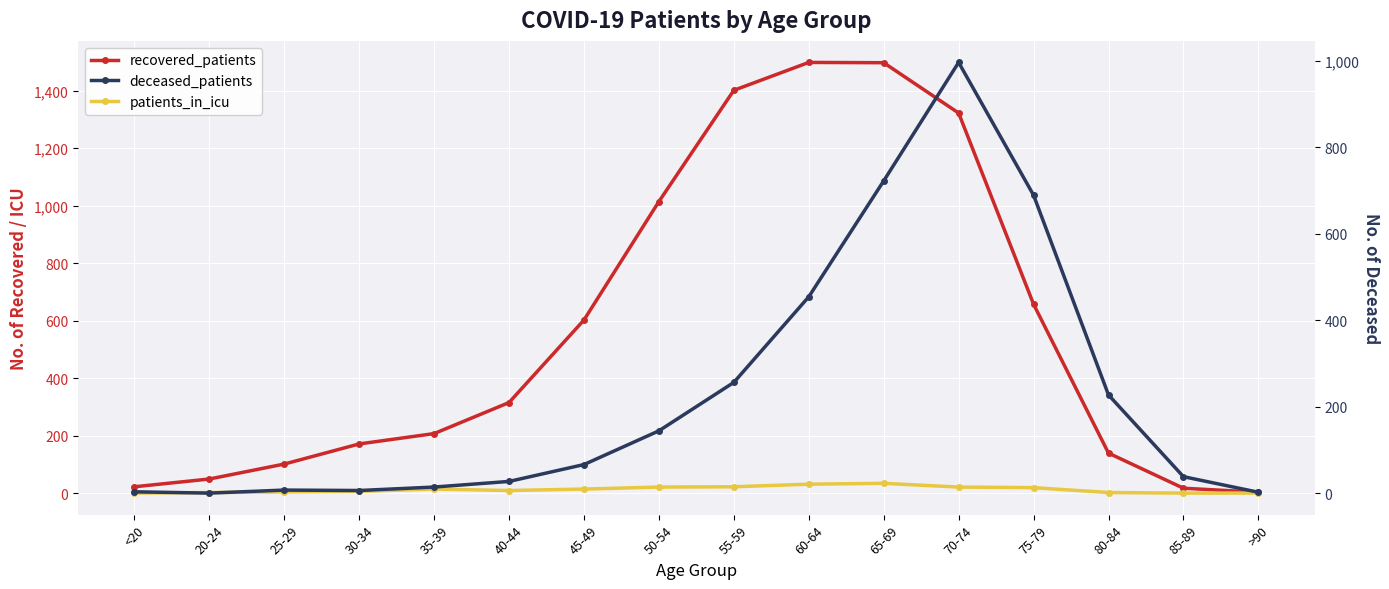

Which has a higher value, 80-84 or 70-74?

70-74